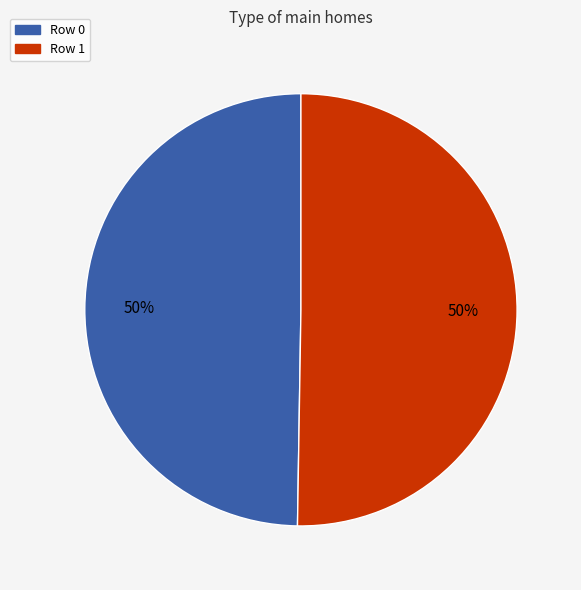

What is the ratio of the value at Row 0 to the value at Row 1?

1.0